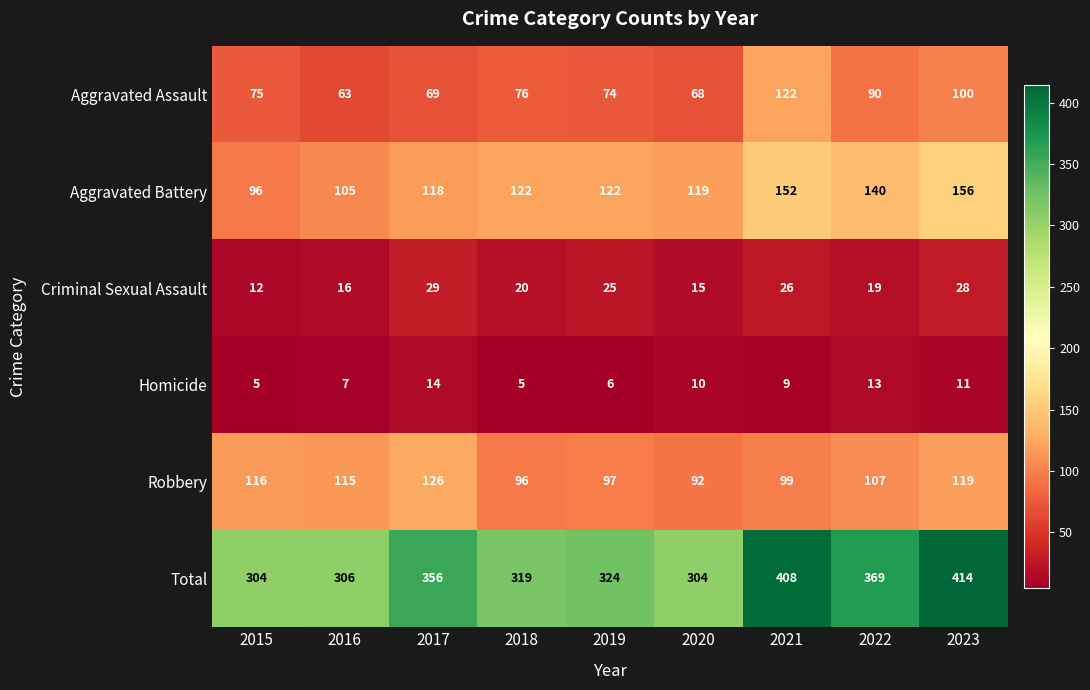

Rank the series by their maximum value, from highest to lowest.

Total, Aggravated Battery, Robbery, Aggravated Assault, Criminal Sexual Assault, Homicide